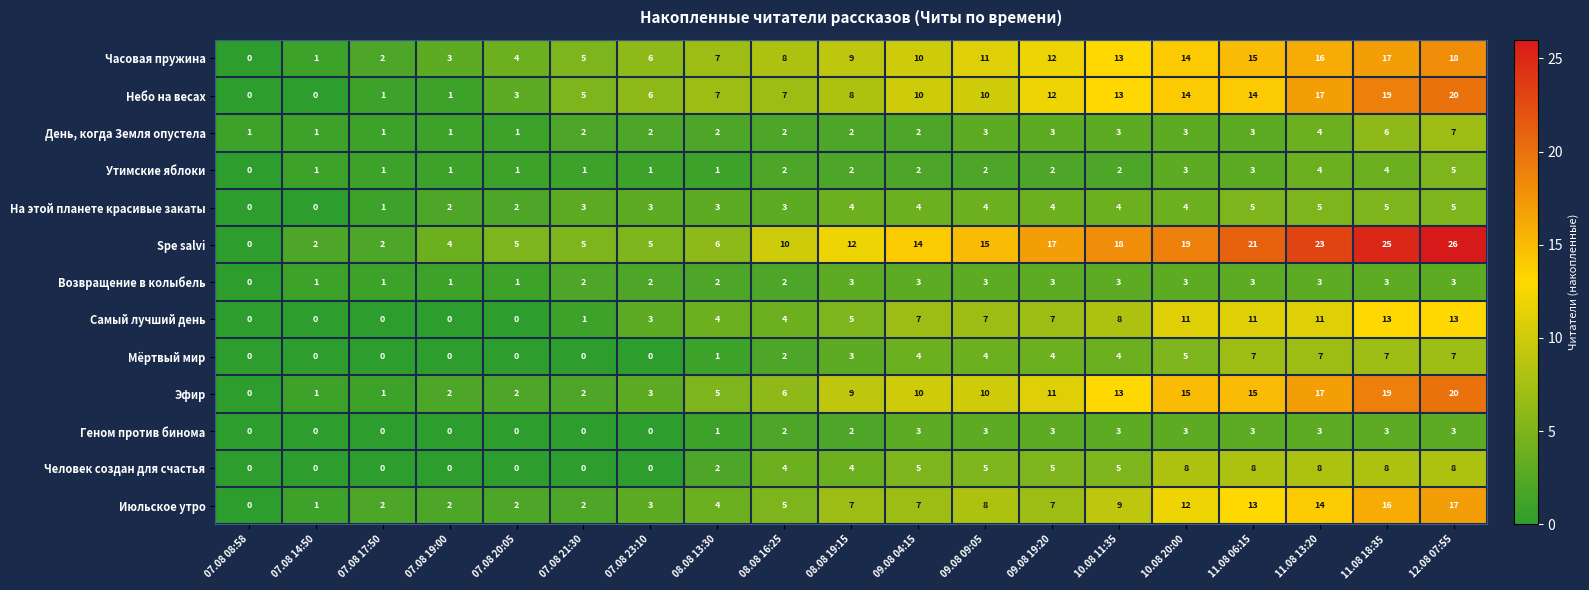

True or false: Мёртвый мир has a value of 4 at 11.08 18:35.

False